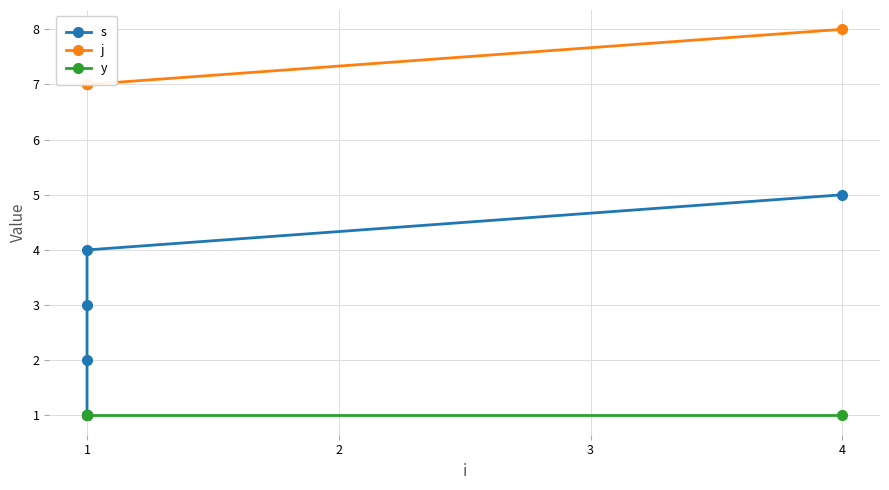

How many lines are shown in the chart?

3